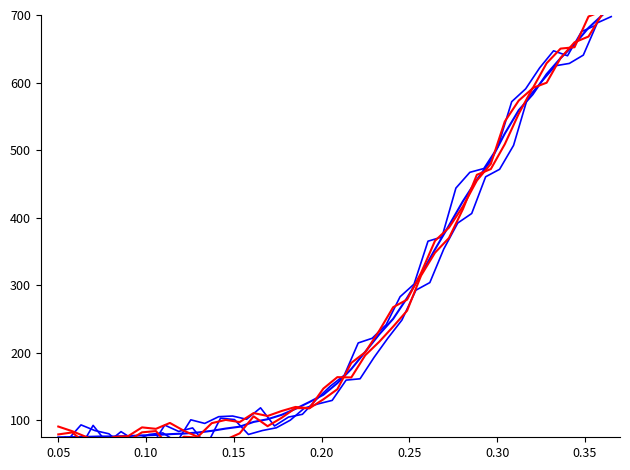

The trend_-5 series shows 112.2 at 26. True or false?

False